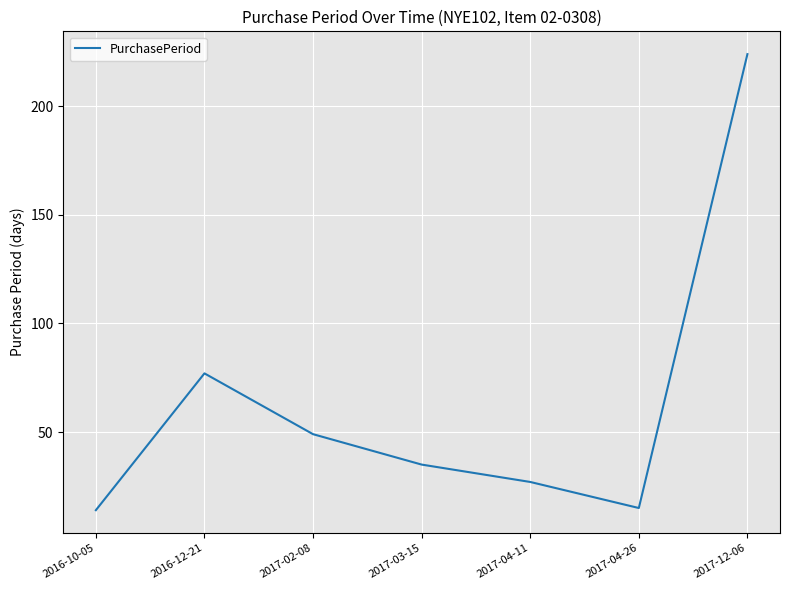

Reading left to right, extract all data points from this chart.

14	77	49	35	27	15	224